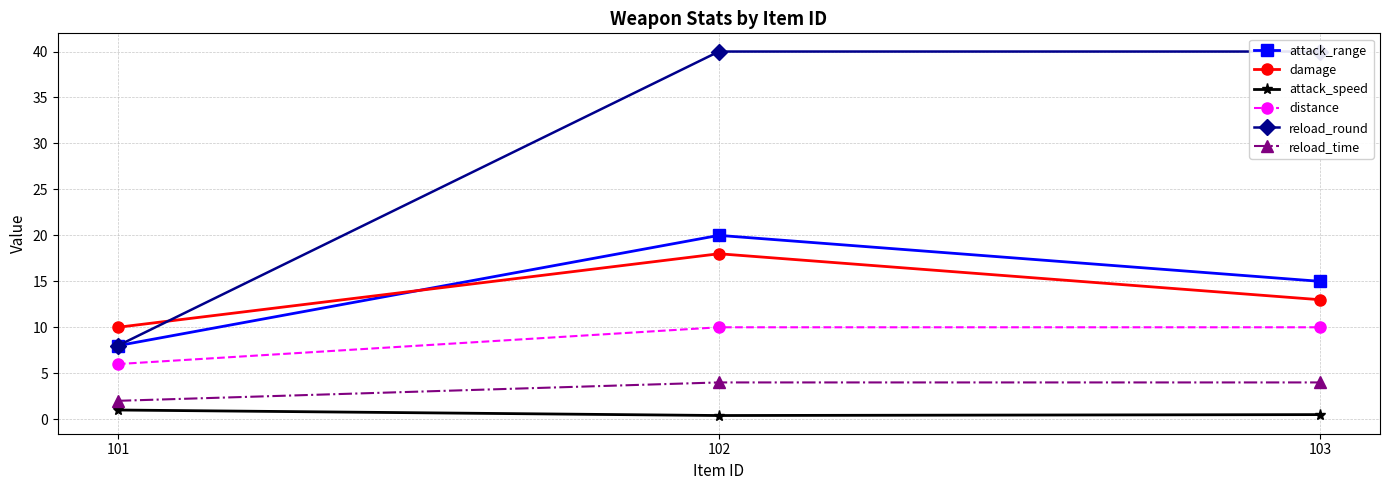

What is the difference between the highest and lowest values at 102?

39.6